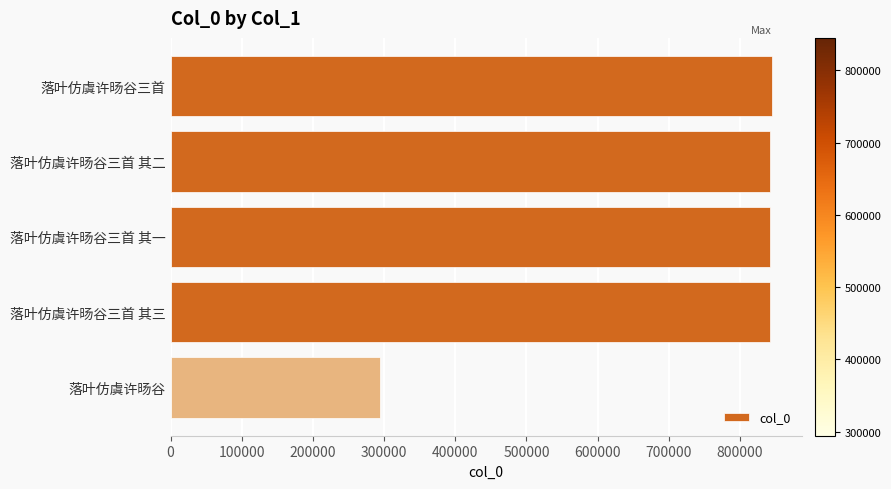

How many bars are there in total?

5